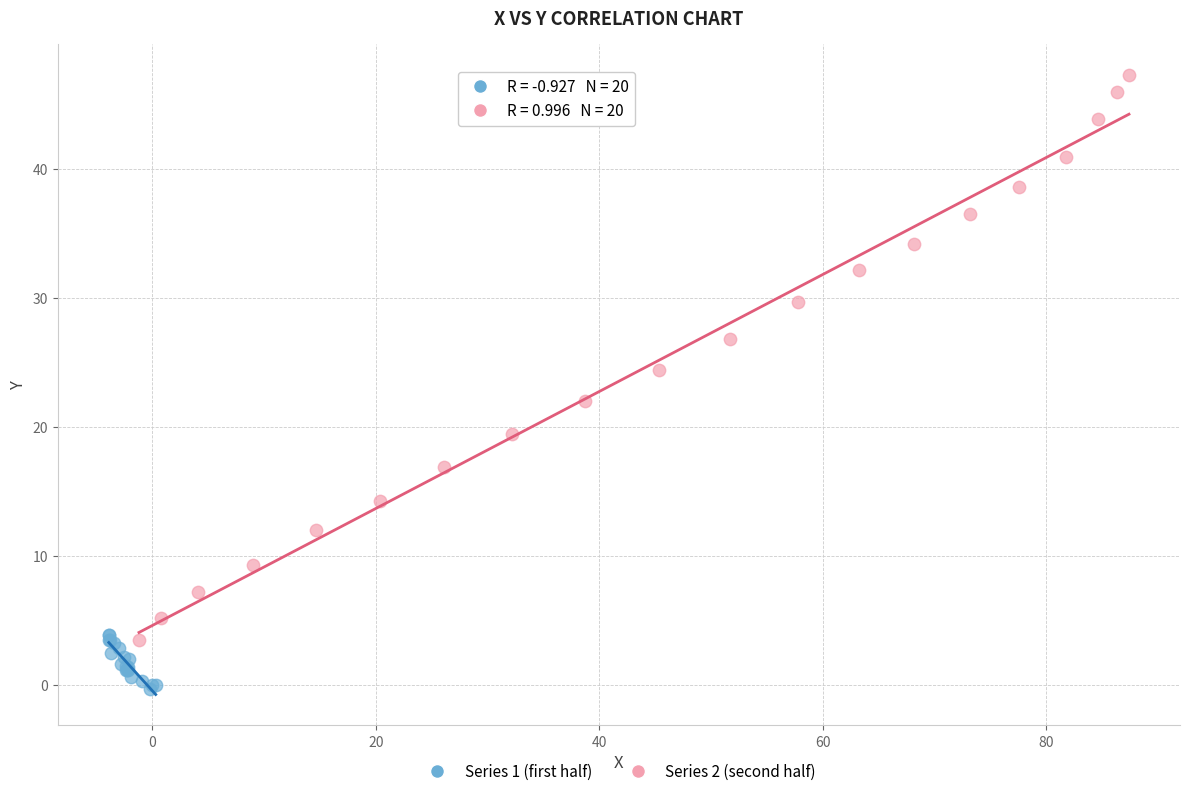

Which series reaches the minimum Y coordinate?

Series 1 (first half)